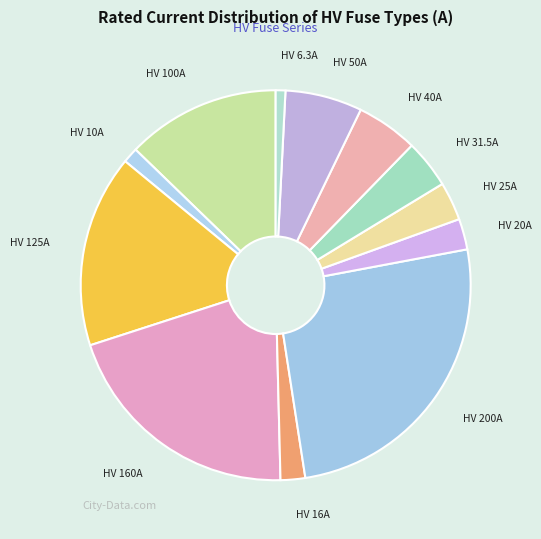

How many slices are in this pie chart?

12